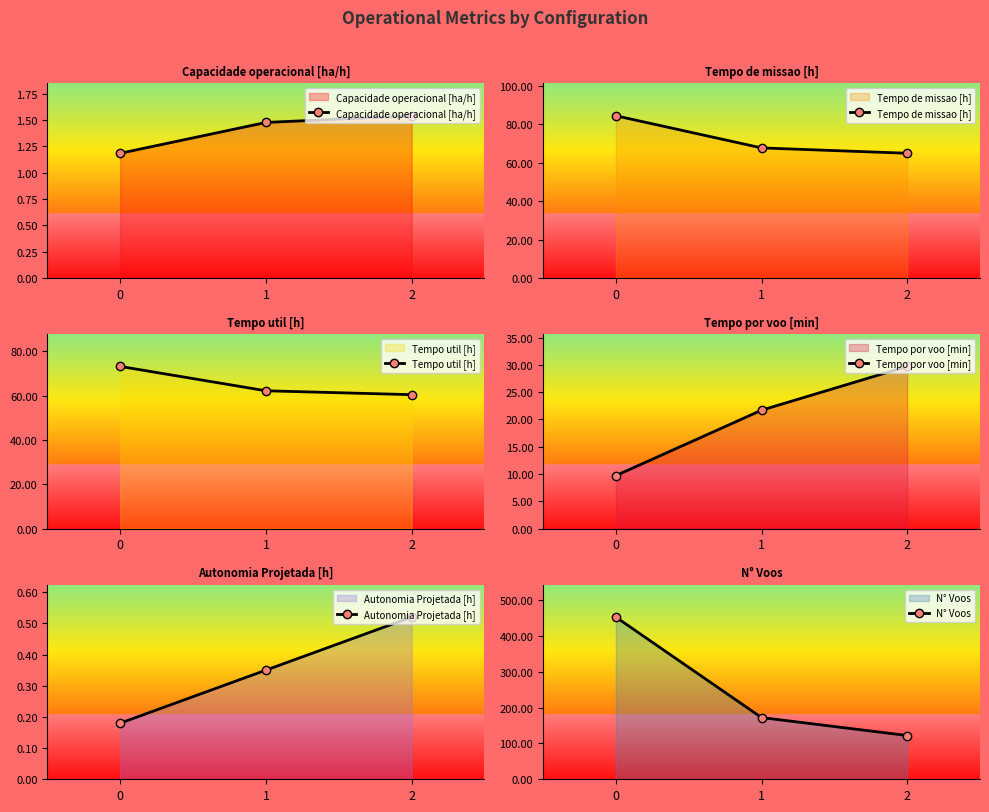

Count the number of data series in this chart.

6